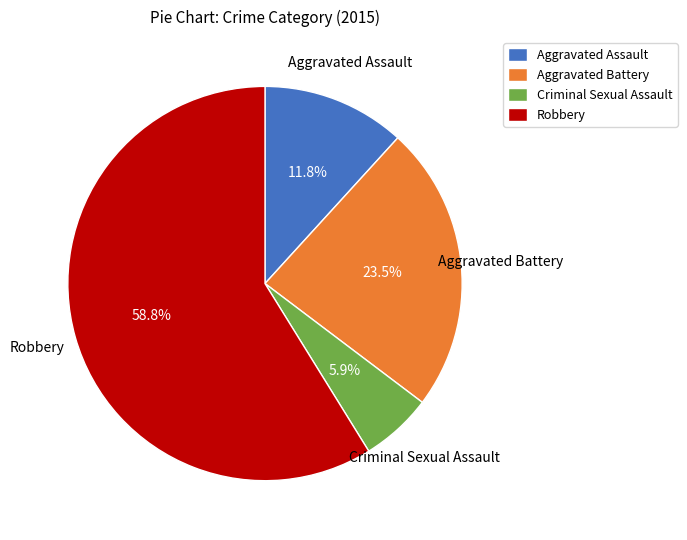

What is the majority slice?

Robbery